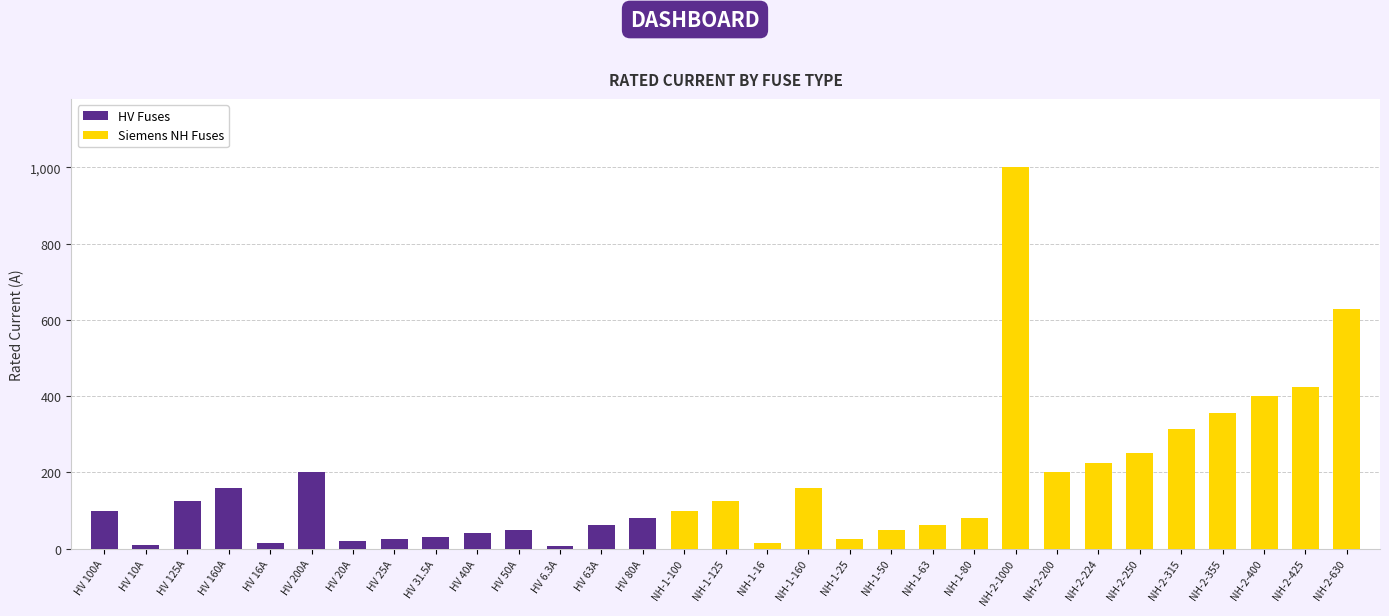

What is the approximate value at HV 200A?

200.0